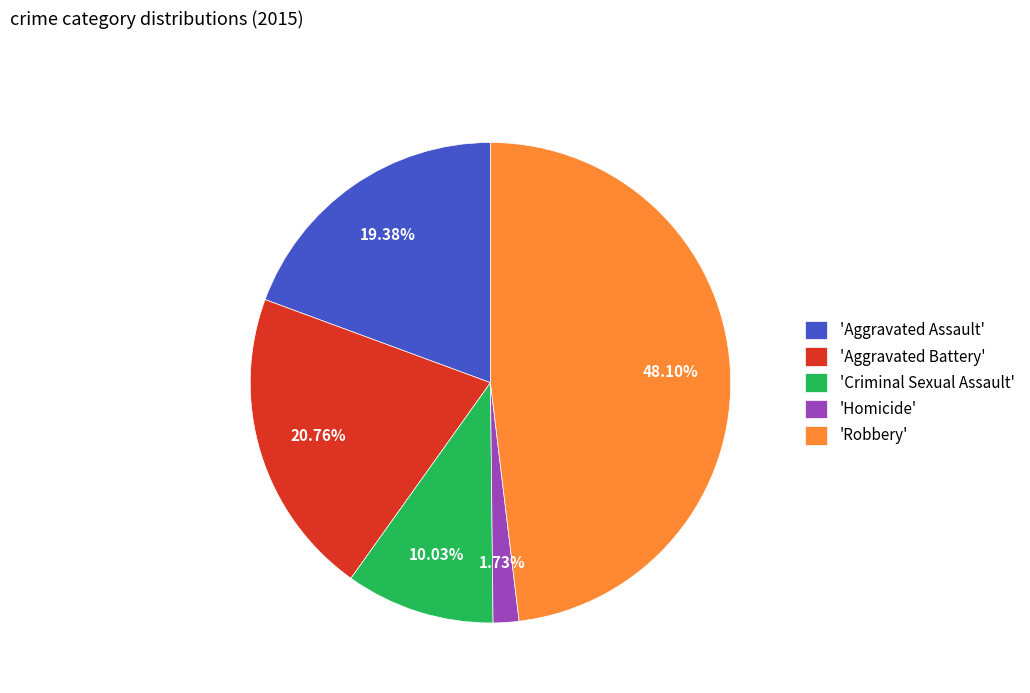

Do 'Aggravated Assault' and 'Homicide' together represent more than half of the pie?

No